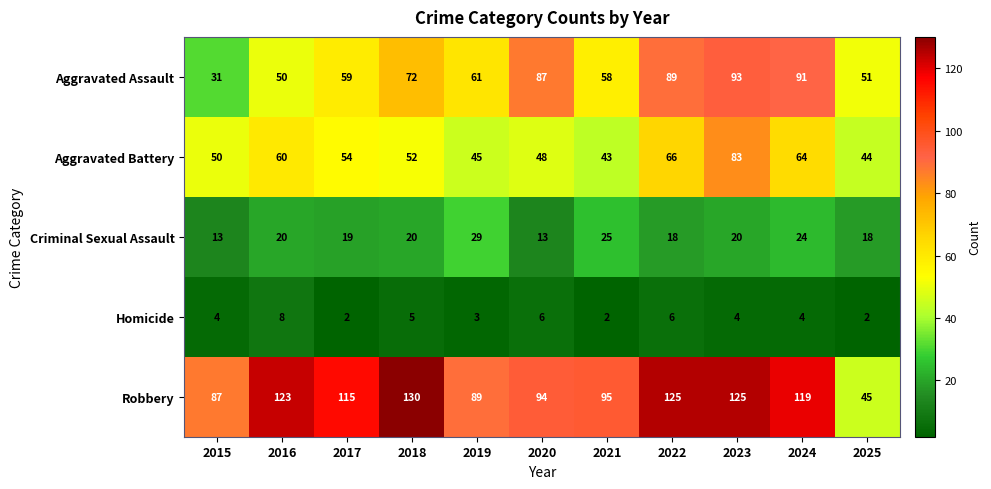

What is the difference between the maximum and minimum values in the Homicide series?

6